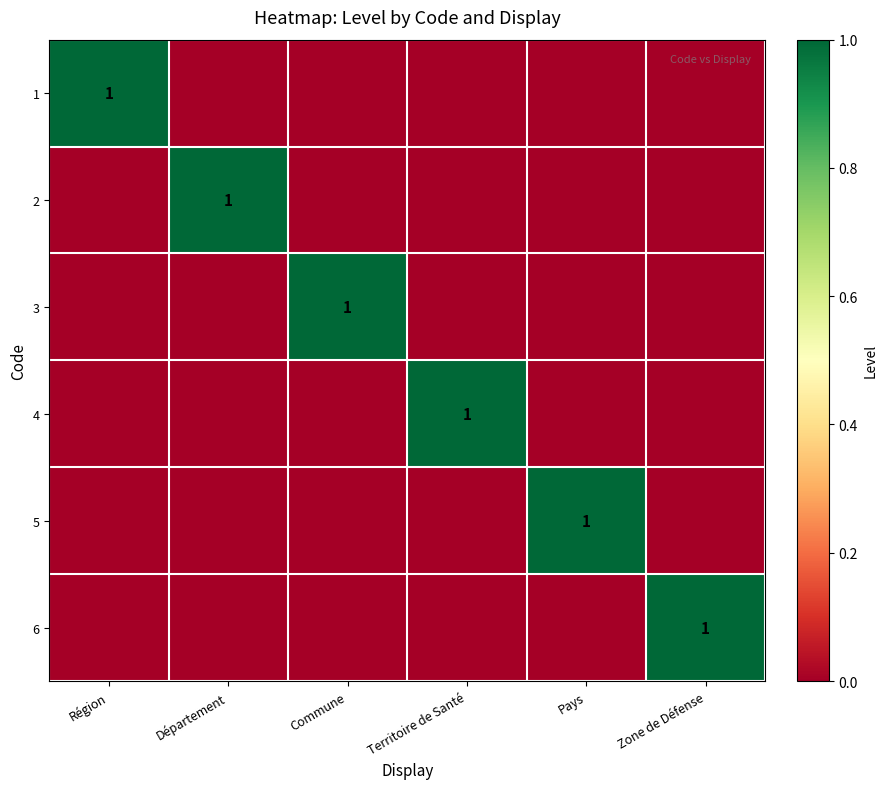

The 1 series shows 1 at Région. True or false?

True